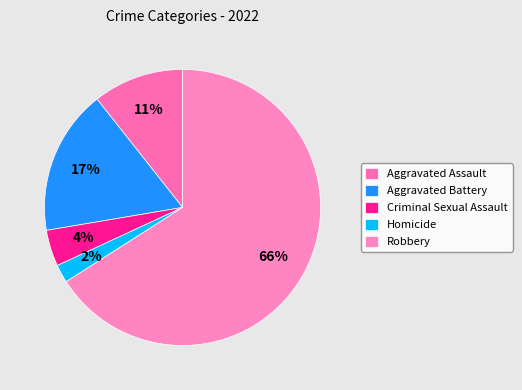

Rank the categories by value from highest to lowest.

Robbery, Aggravated Battery, Aggravated Assault, Criminal Sexual Assault, Homicide